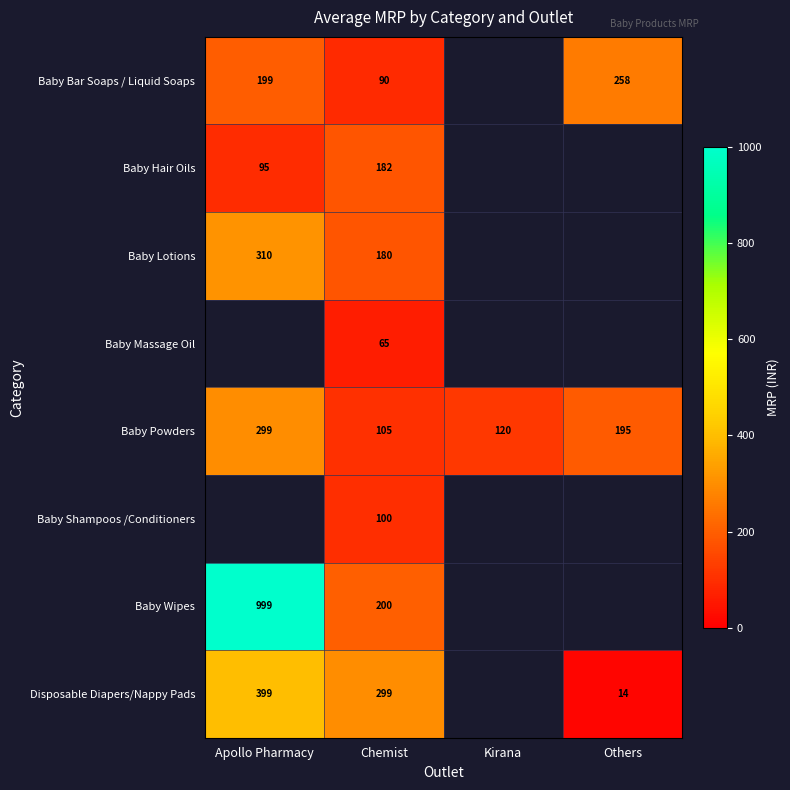

What is the difference between the Baby Bar Soaps / Liquid Soaps values at Others and Apollo Pharmacy?

59